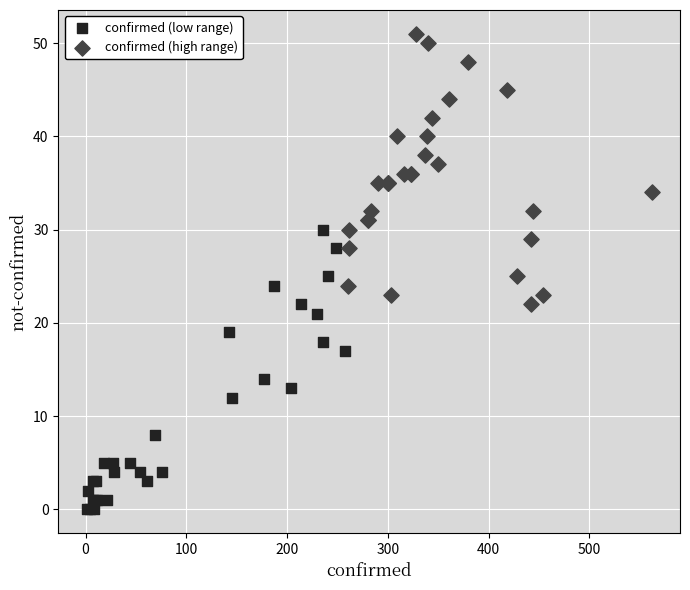

Which series reaches the minimum Y coordinate?

confirmed (low range)